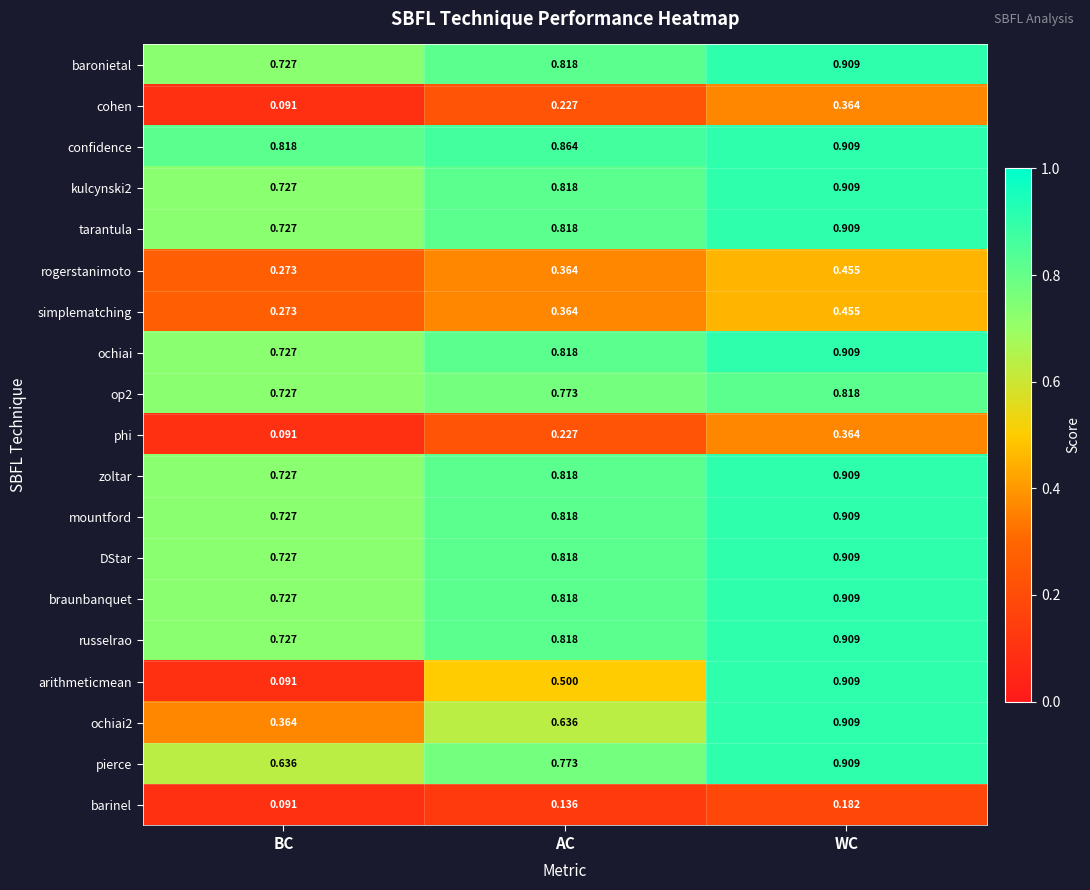

At which category is the sum across all series the highest?

WC